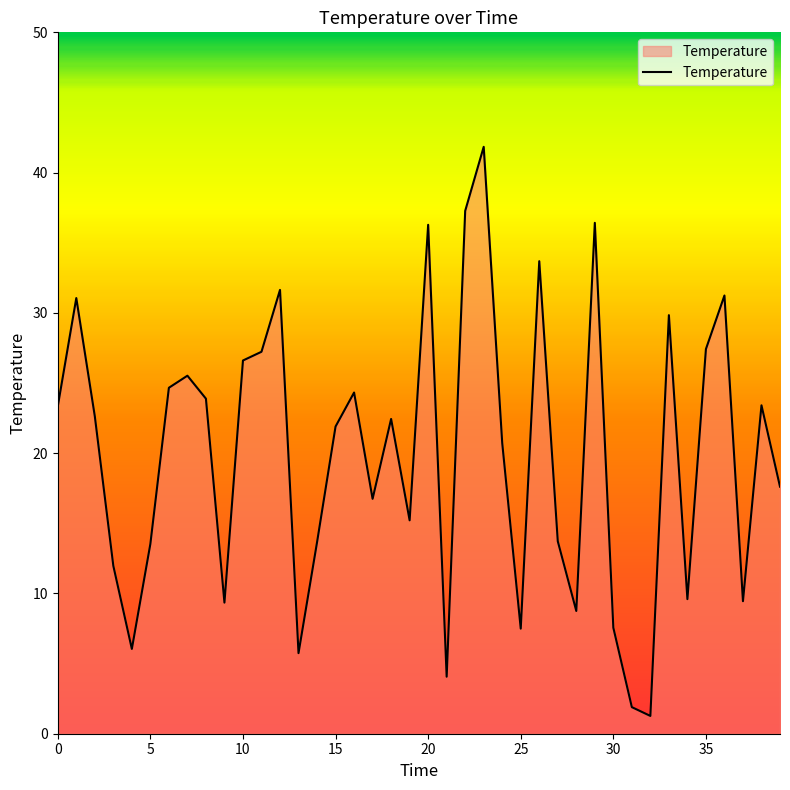

How many lines are shown in the chart?

1